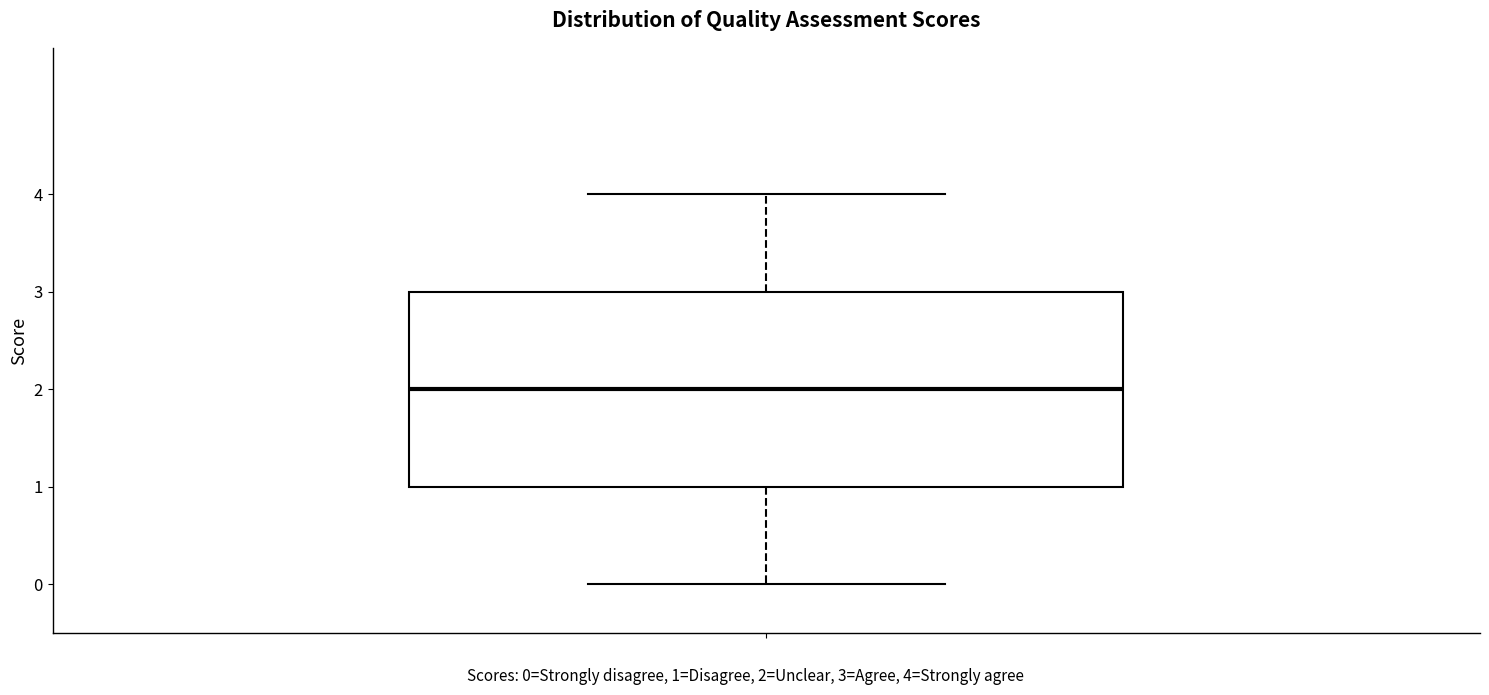

Where is the lower edge of the box on the y-axis? The values are not printed on the chart, so give them approximately, as read against the axis.

1